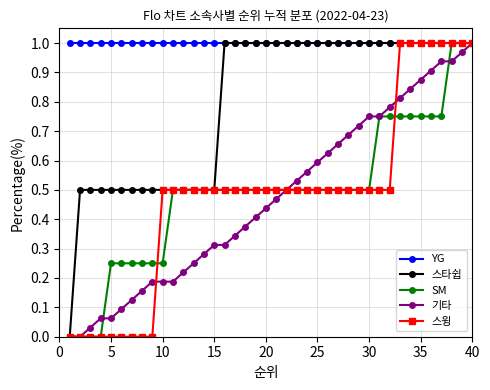

How many categories are shown in the chart?

40